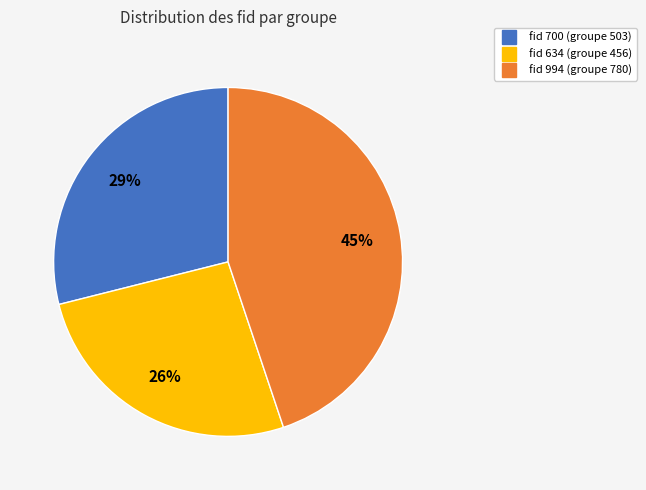

Is there any slice that represents more than half of the pie?

No